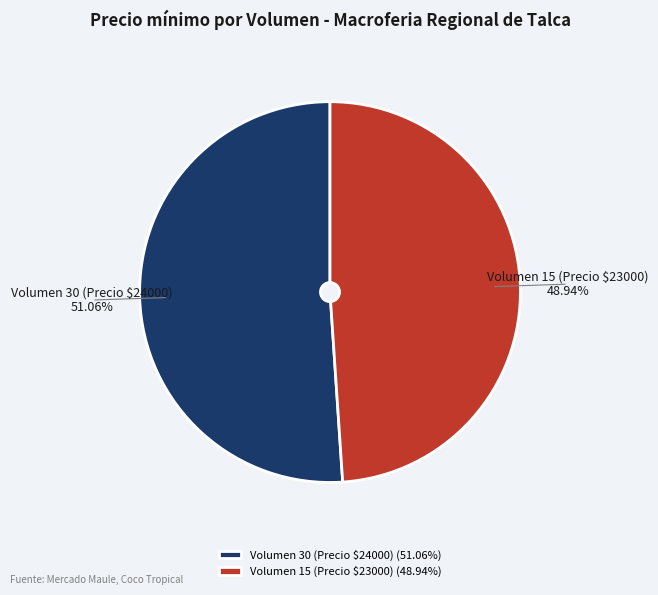

Approximately how many times larger is the value at Volumen 30 (Precio $24000) compared to Volumen 15 (Precio $23000)?

1.0